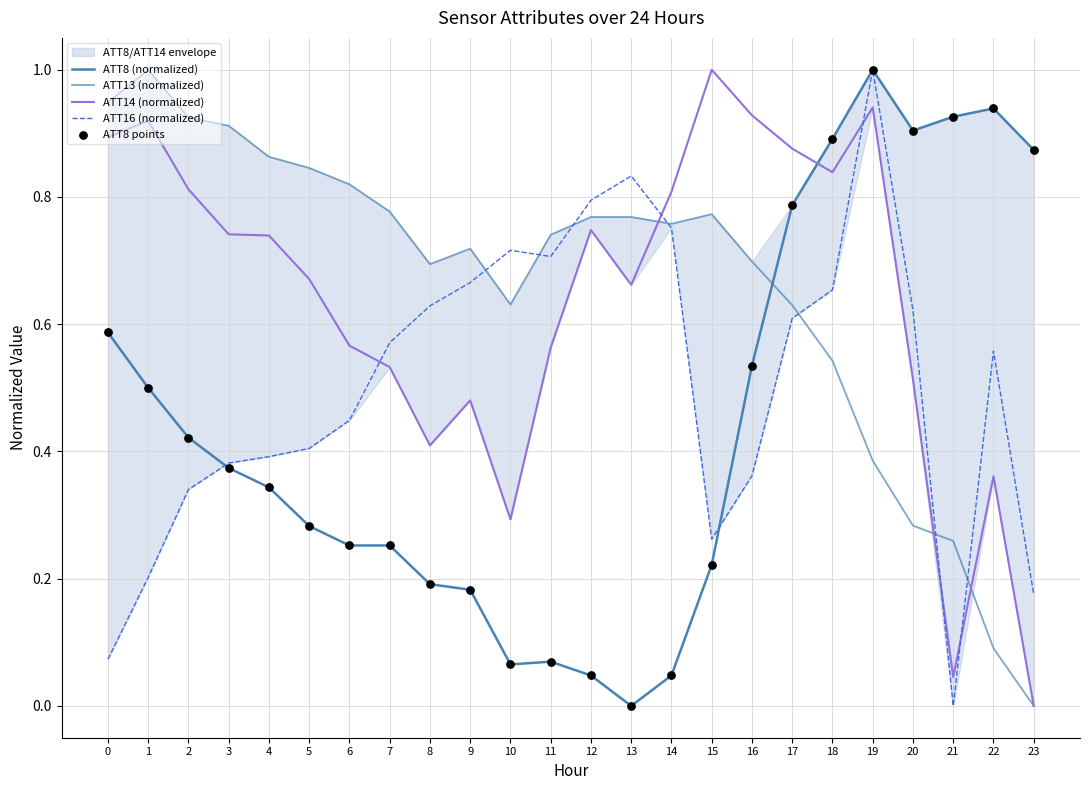

Is the value of ATT16 (normalized) at 22 greater than the value of ATT8 (normalized) at 16?

Yes